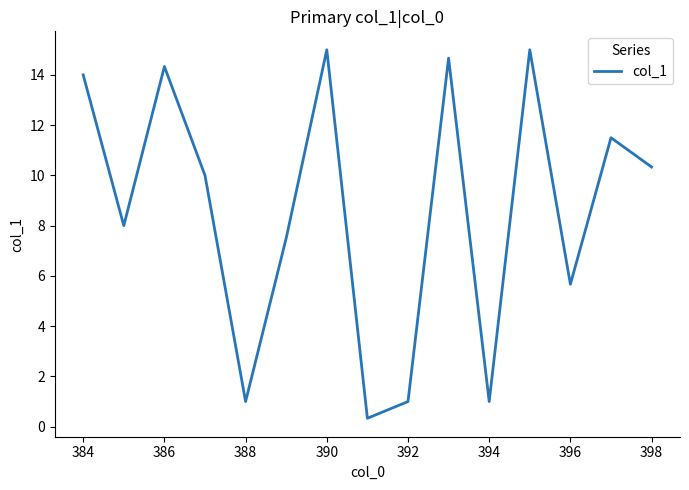

What is the maximum value shown in the chart?

15.0